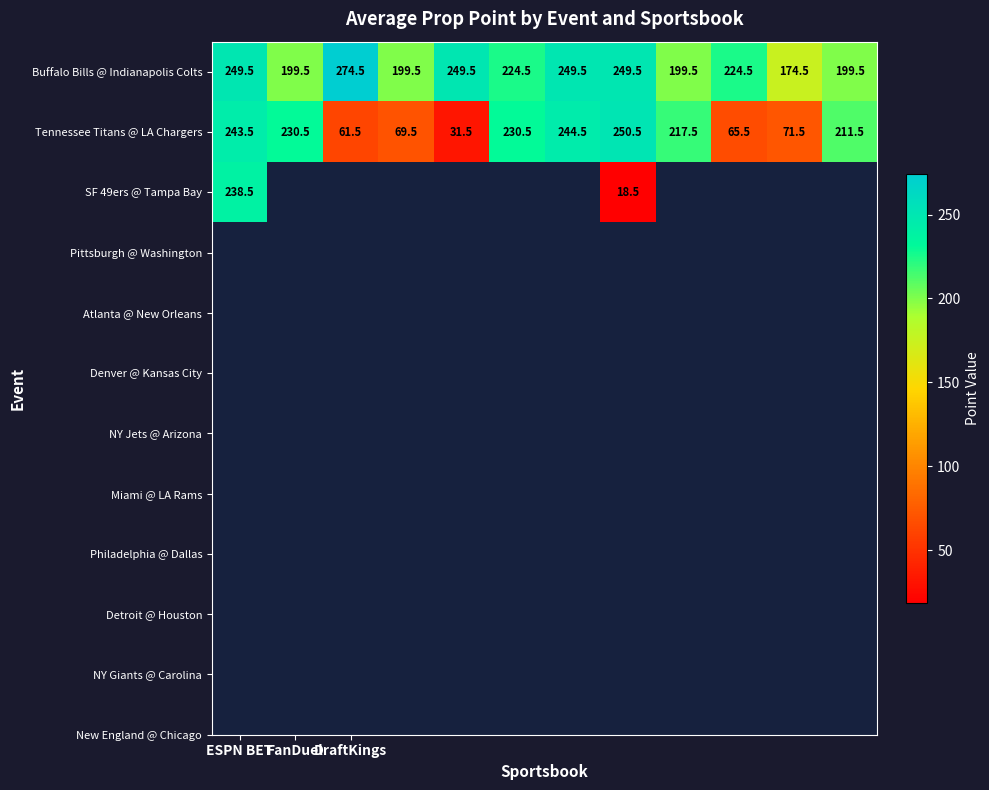

What is the difference between the maximum and second lowest values in the Buffalo Bills @ Indianapolis Colts series?

75.0